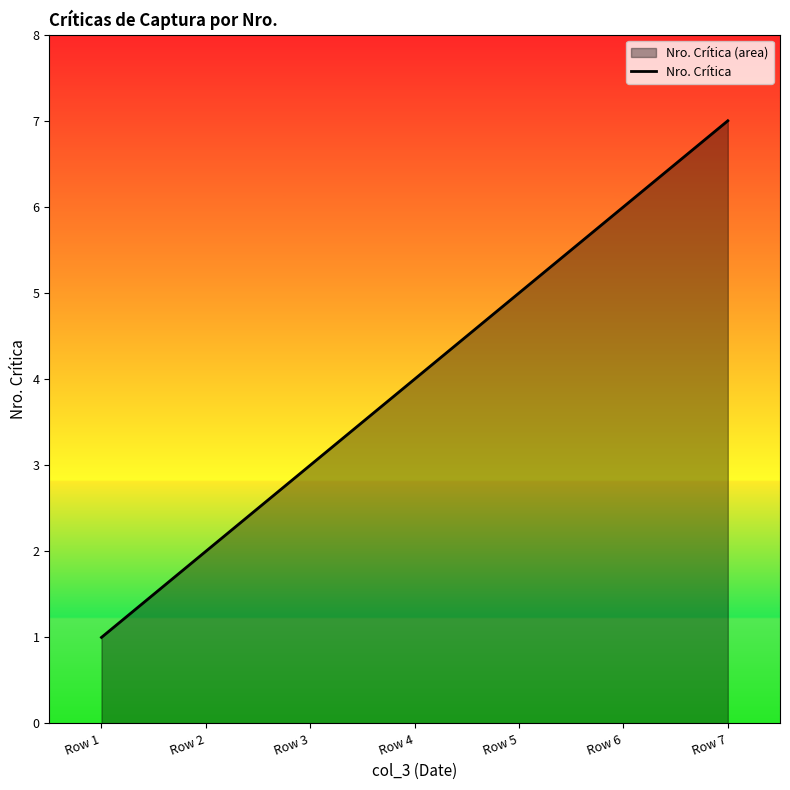

How many lines are shown in the chart?

1